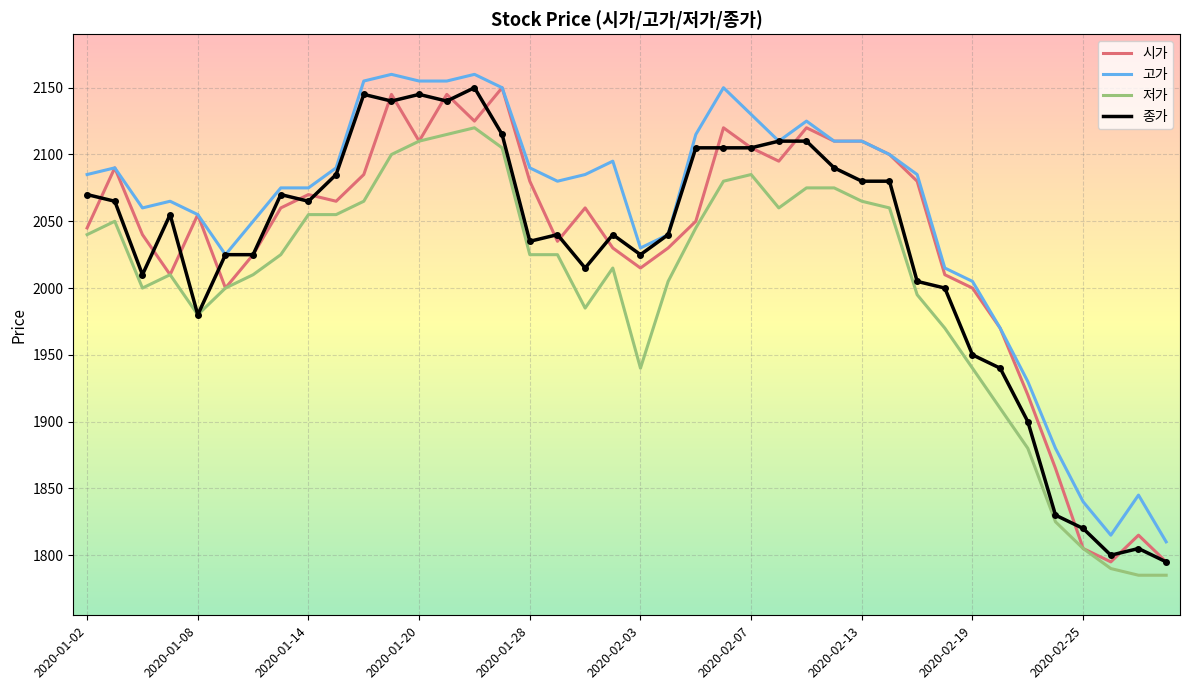

Which series has the largest total across all categories?

고가